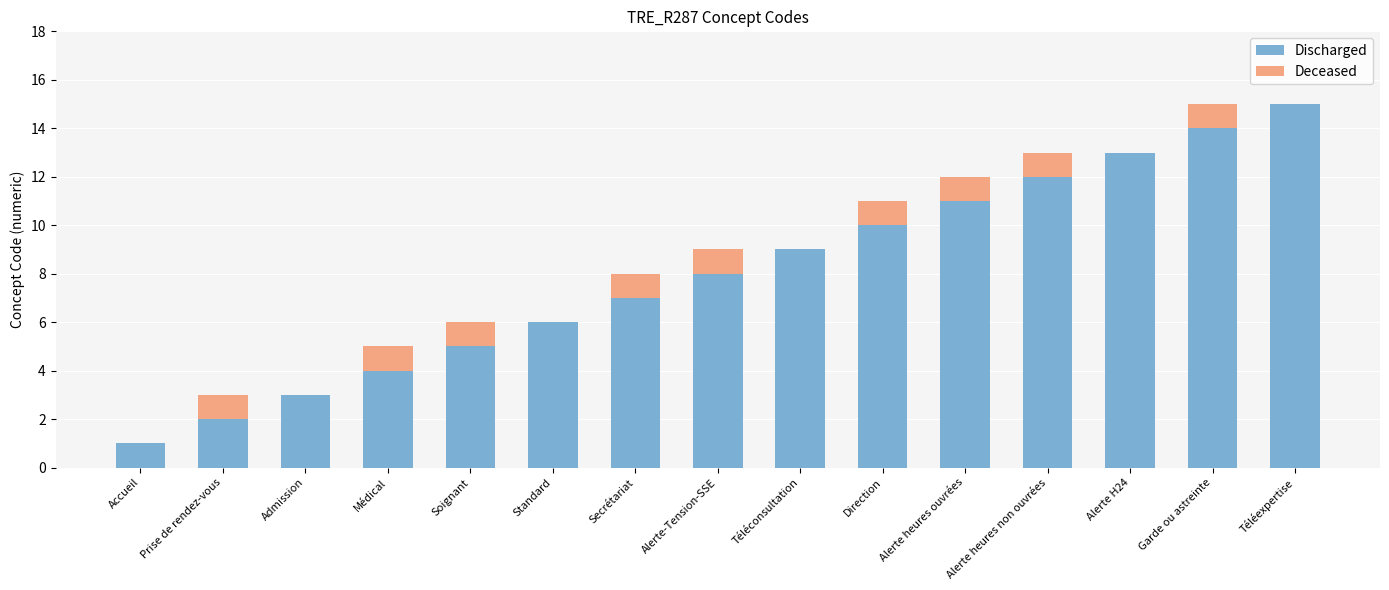

What is the total value across all series at Alerte heures ouvrées?

12